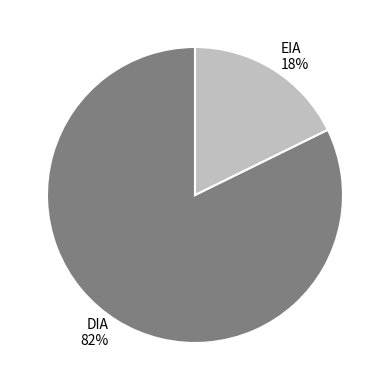

To the nearest percent, what is the combined percentage of DIA and EIA?

100%